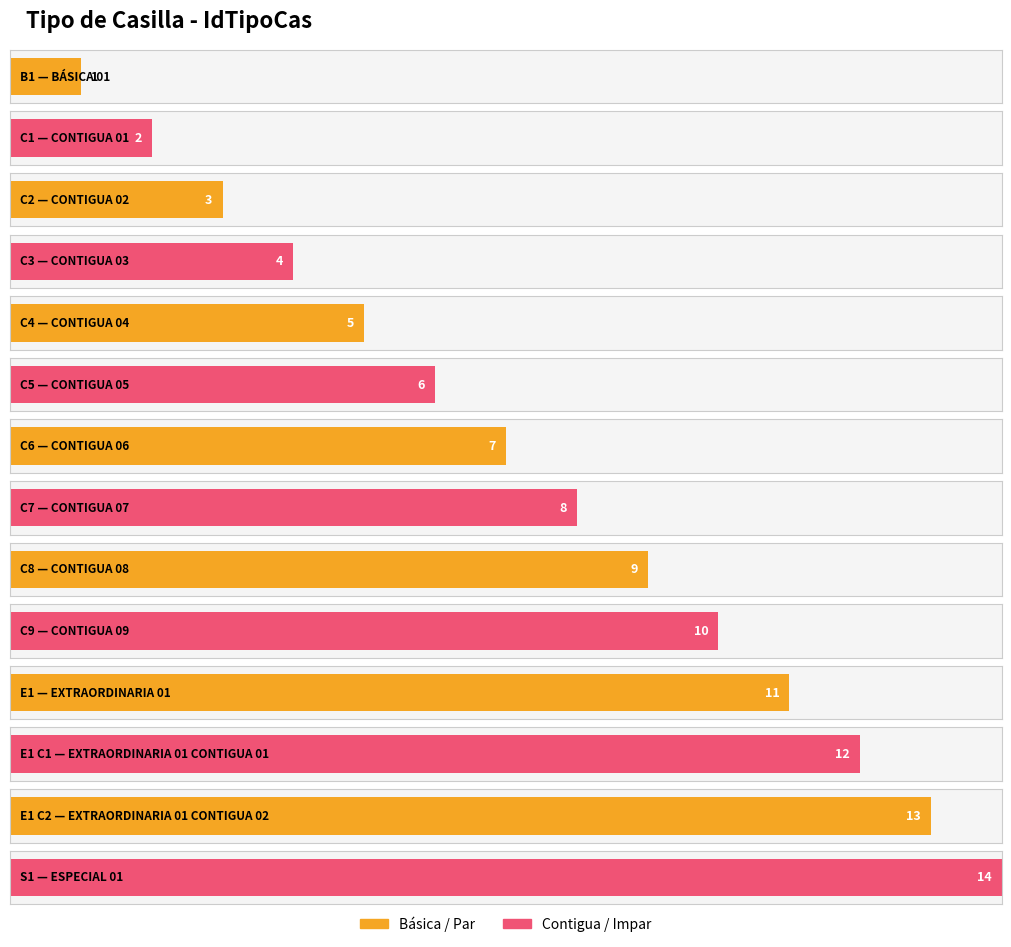

What is the label of the 10th bar from the right?

C4